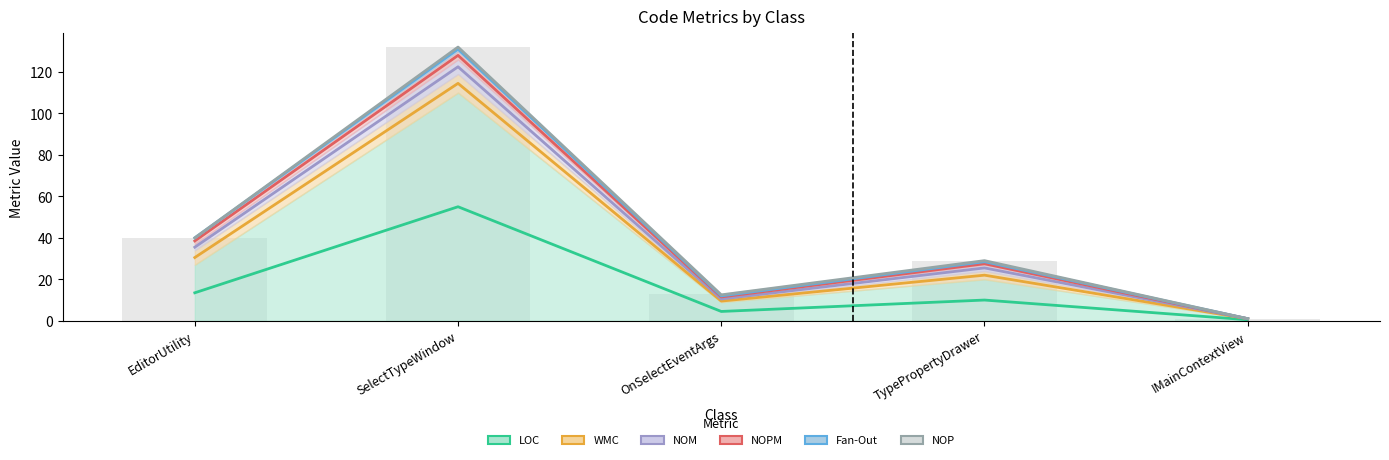

Reading right to left, what are all the values shown in this chart?

LOC: 1	20	9	110	27
WMC: 0	4	1	9	7
NOM: 0	3	1	7	3
NOPM: 0	1	1	4	3
Fan-Out: 0	1	0	2	0
NOP: 0	0	1	0	0